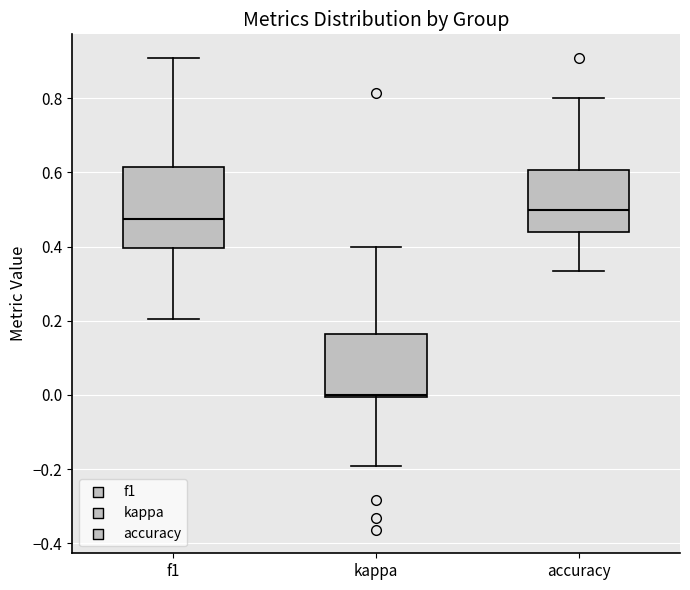

Which box's median line is the highest?

accuracy